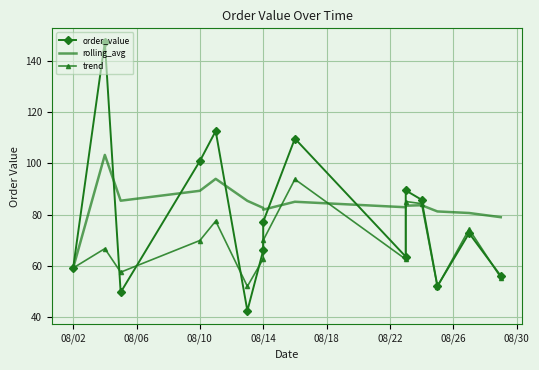

What is the average value of the order_value series?

79.0